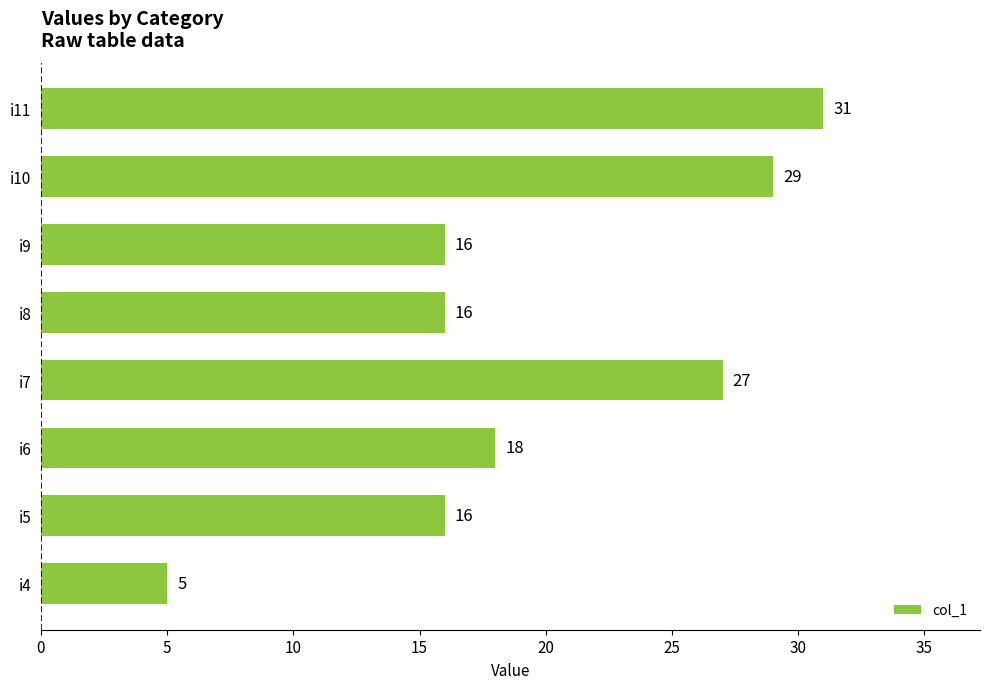

What is the difference between the values at i5 and i4?

11